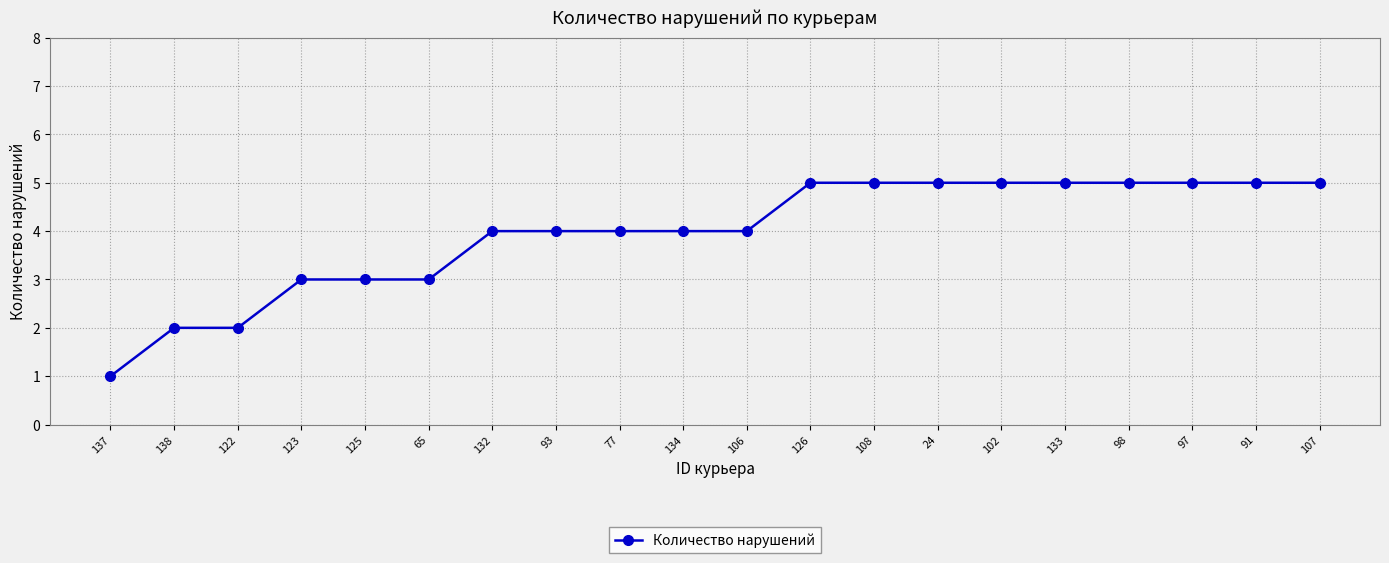

What is the change in value from 65 to 133?

+2